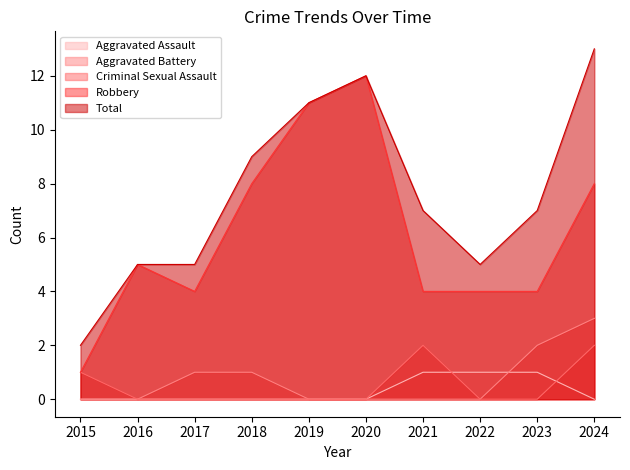

What are all the series names shown in the legend?

Aggravated Assault, Aggravated Battery, Criminal Sexual Assault, Robbery, Total